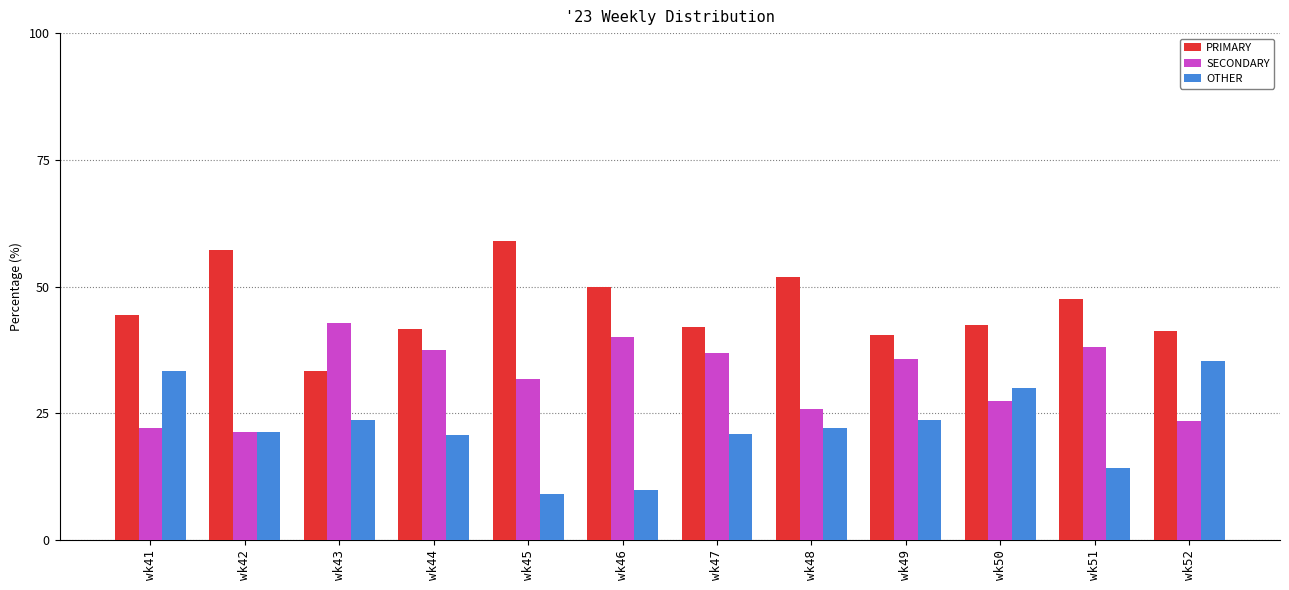

Which category has the highest value across all series?

wk45